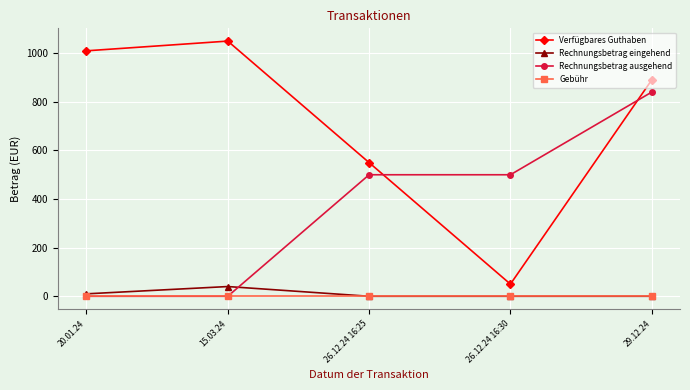

At which category is the sum across all series the highest?

29.12.24